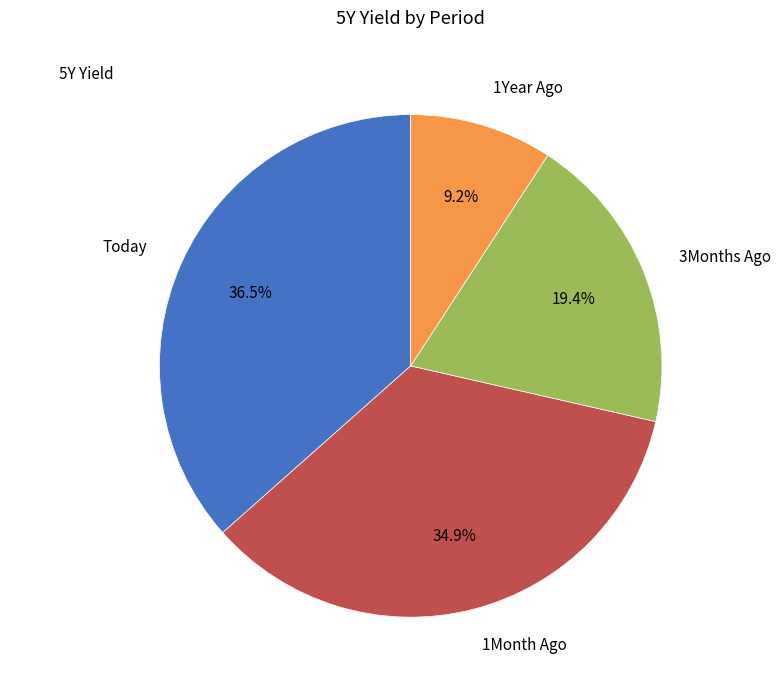

To the nearest percent, what is the average slice percentage?

25%